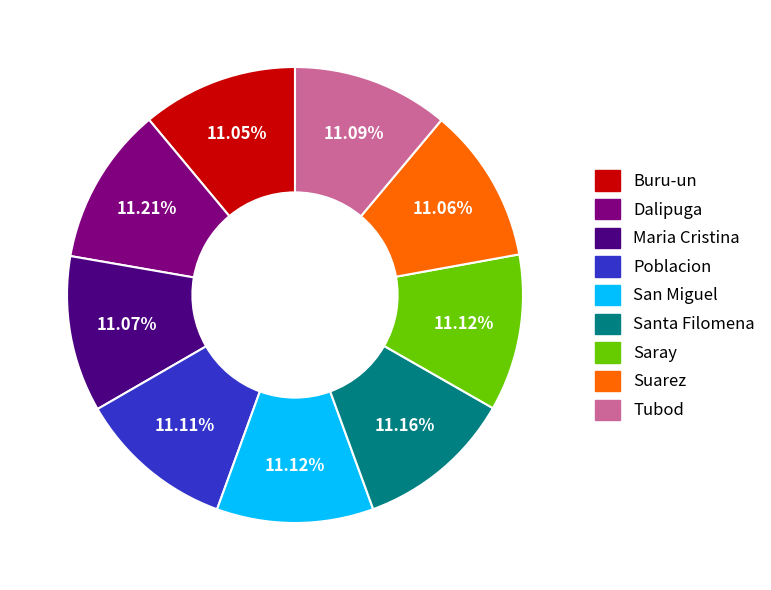

How many segments does this pie chart have?

9